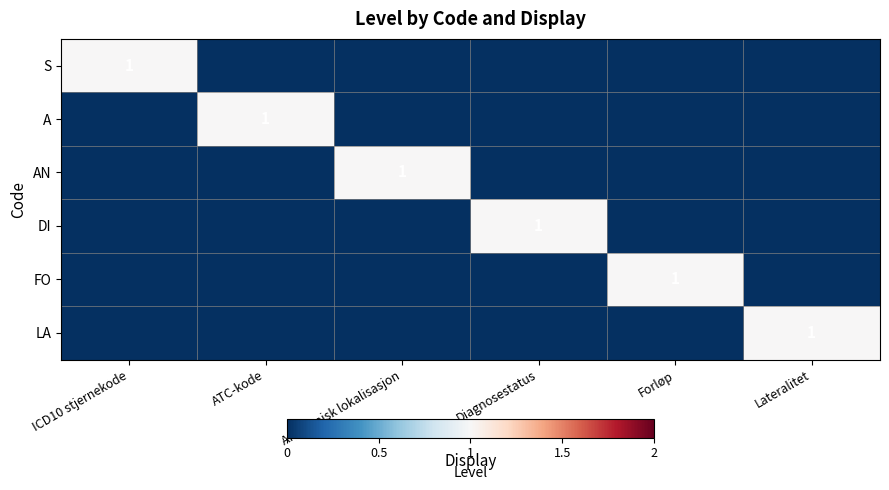

What is the total value across all series at Lateralitet?

1